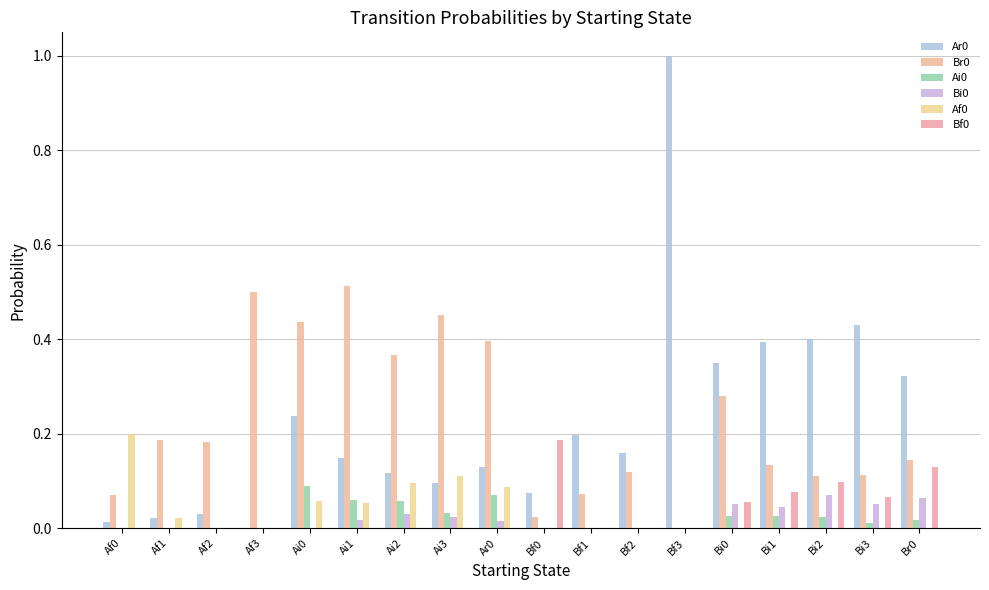

How many distinct data groups are displayed?

6